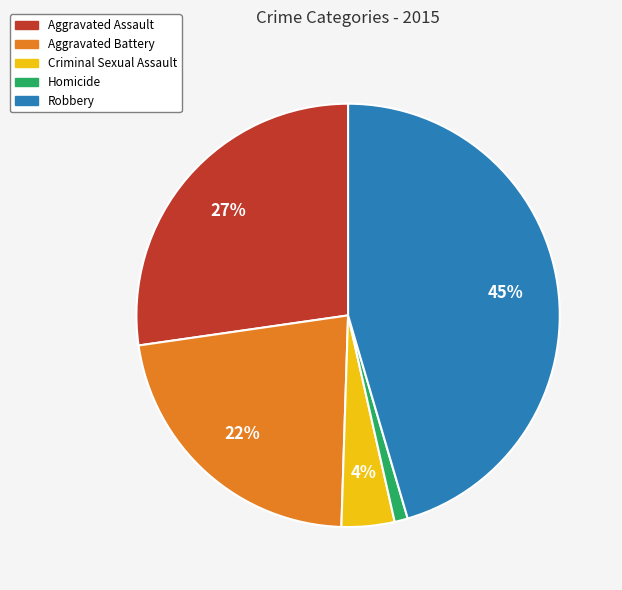

Rank the categories by value from lowest to highest.

Homicide, Criminal Sexual Assault, Aggravated Battery, Aggravated Assault, Robbery